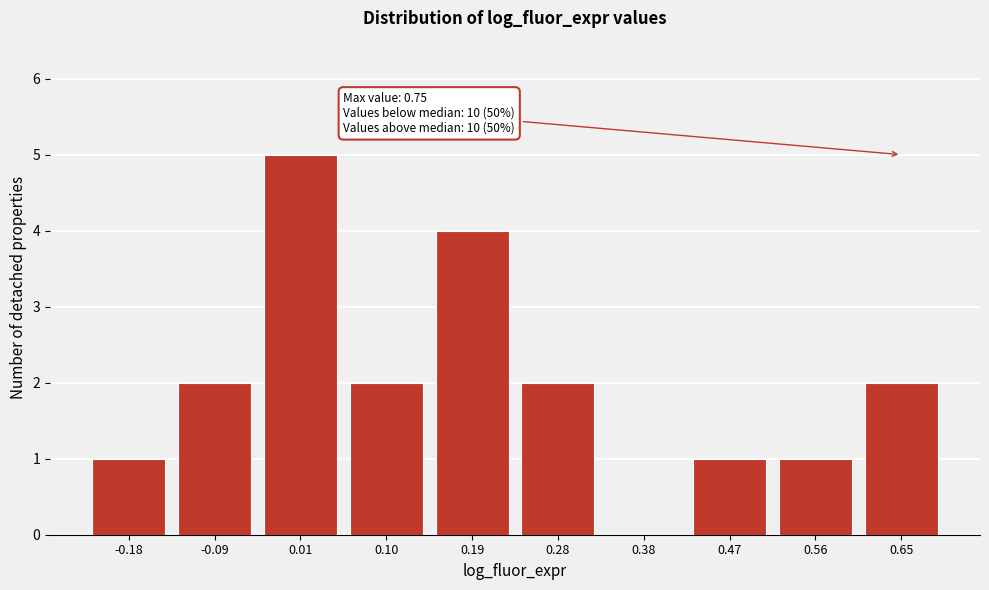

Reading left to right, what are all the values shown in this chart?

-0.18=1	-0.09=2	0.01=5	0.10=2	0.19=4	0.28=2	0.38=0	0.47=1	0.56=1	0.65=2